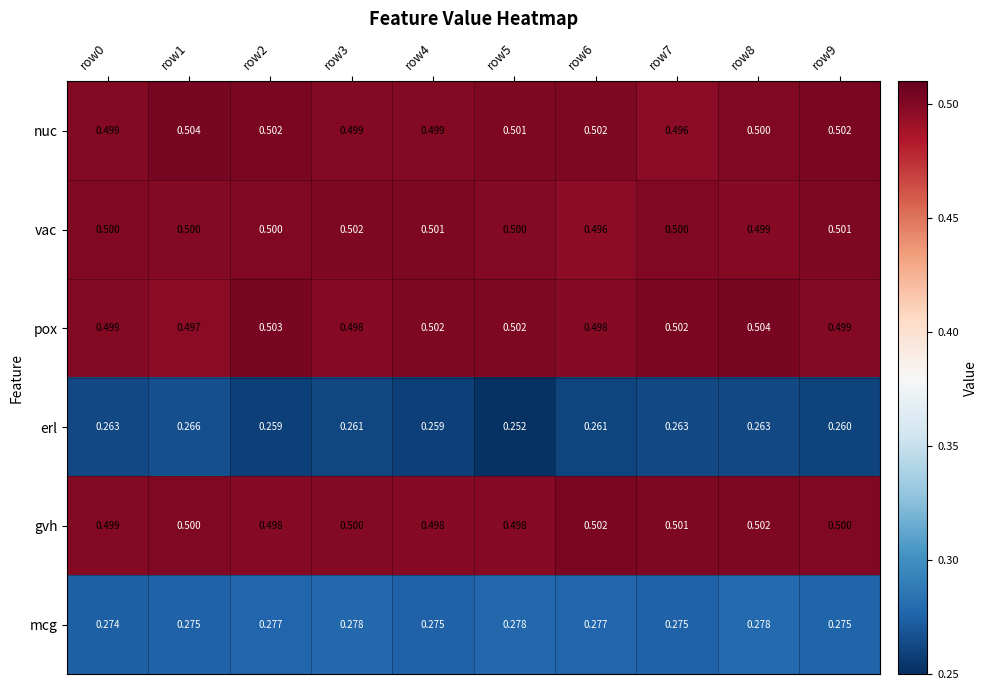

Rank the series at row9 from lowest to highest value.

erl, mcg, pox, gvh, vac, nuc